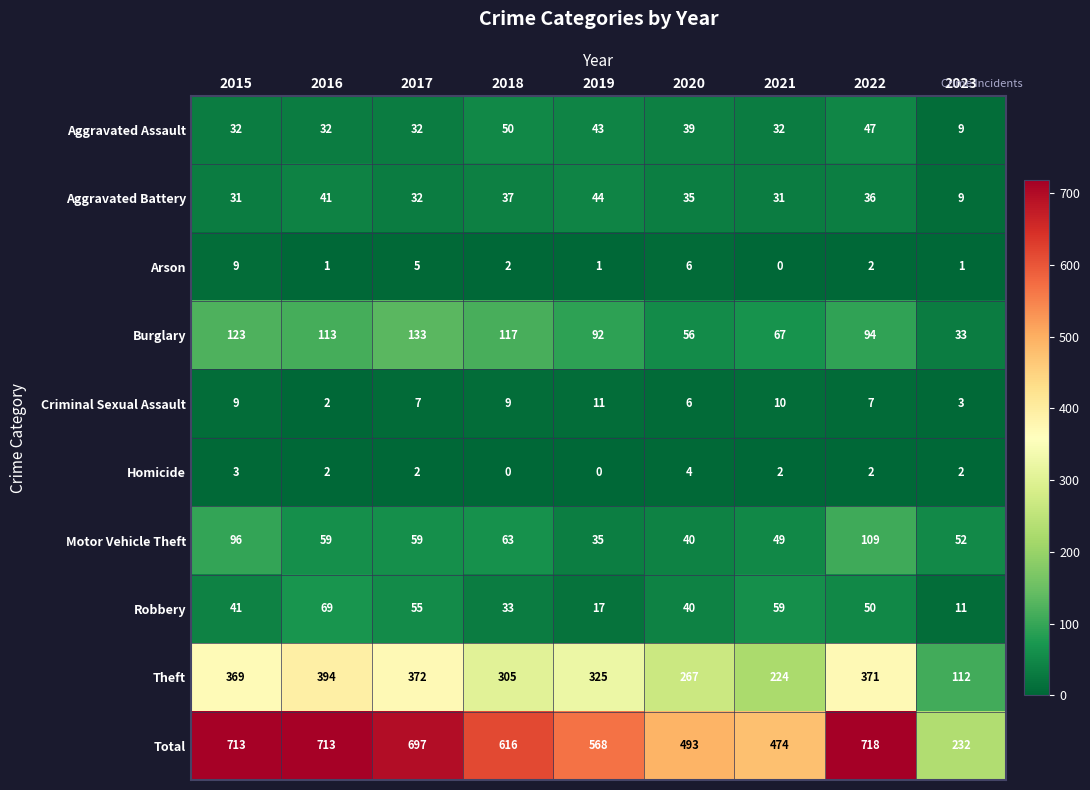

List the series in order of their peak value, highest first.

Total, Theft, Burglary, Motor Vehicle Theft, Robbery, Aggravated Assault, Aggravated Battery, Criminal Sexual Assault, Arson, Homicide